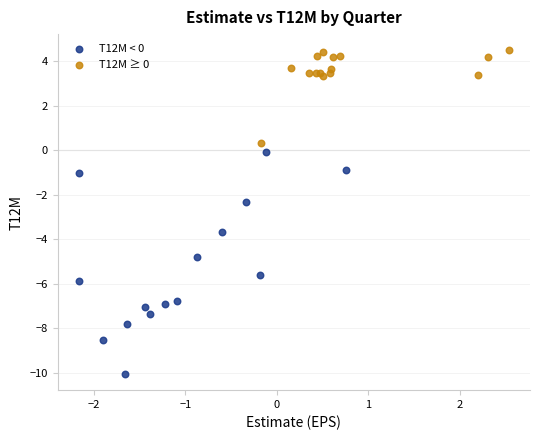

Which series contains the lowest Y value?

T12M < 0